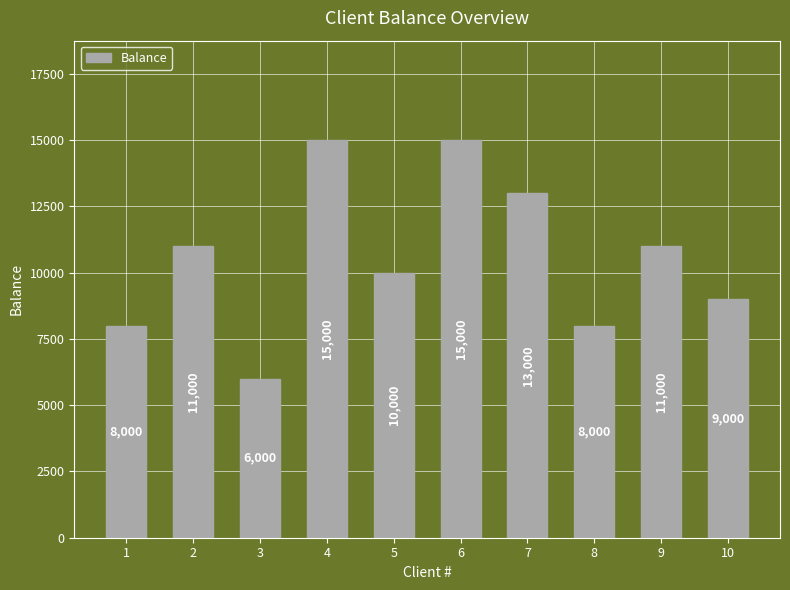

What is the sum of the values at 6 and 3?

21000